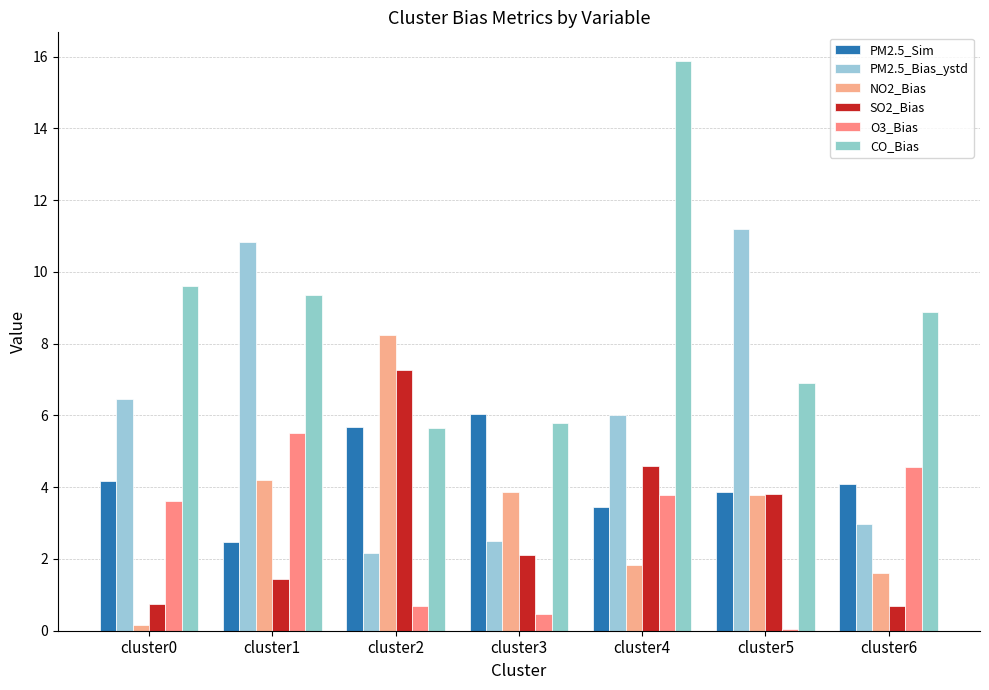

The NO2_Bias series shows 1.8 at cluster4. True or false?

True